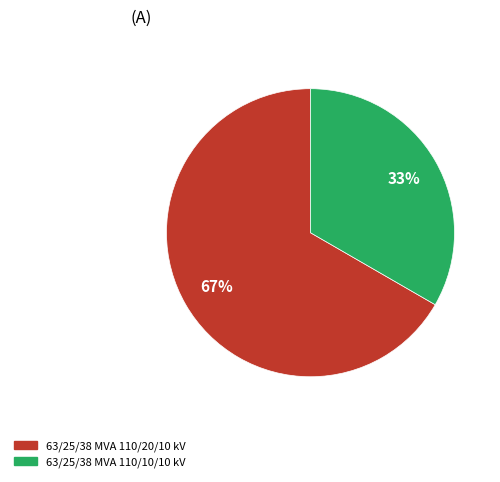

True or false: 63/25/38 MVA 110/10/10 kV accounts for 39% of the total.

False